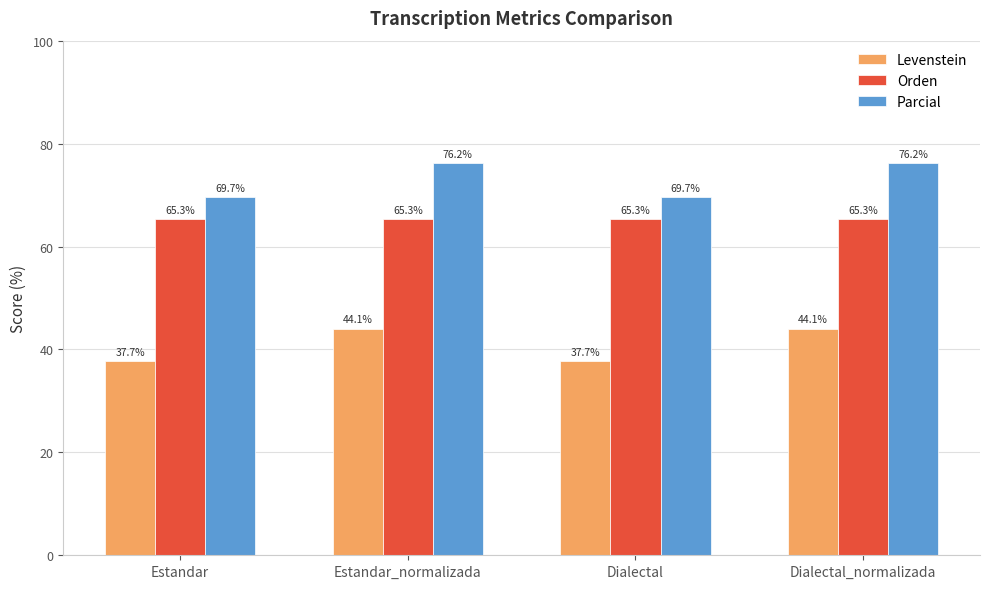

Which series has the largest total across all categories?

Parcial